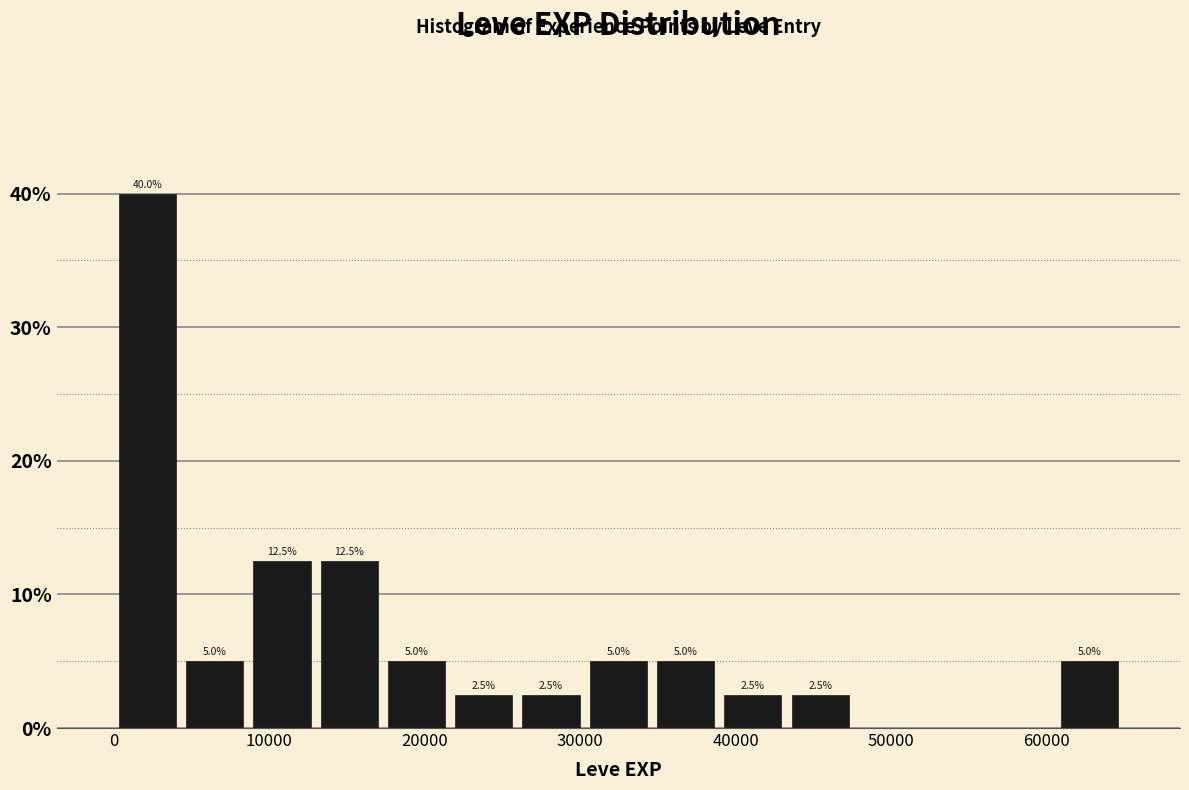

Over which range of the x-axis is the bar tallest?

0 to 4000